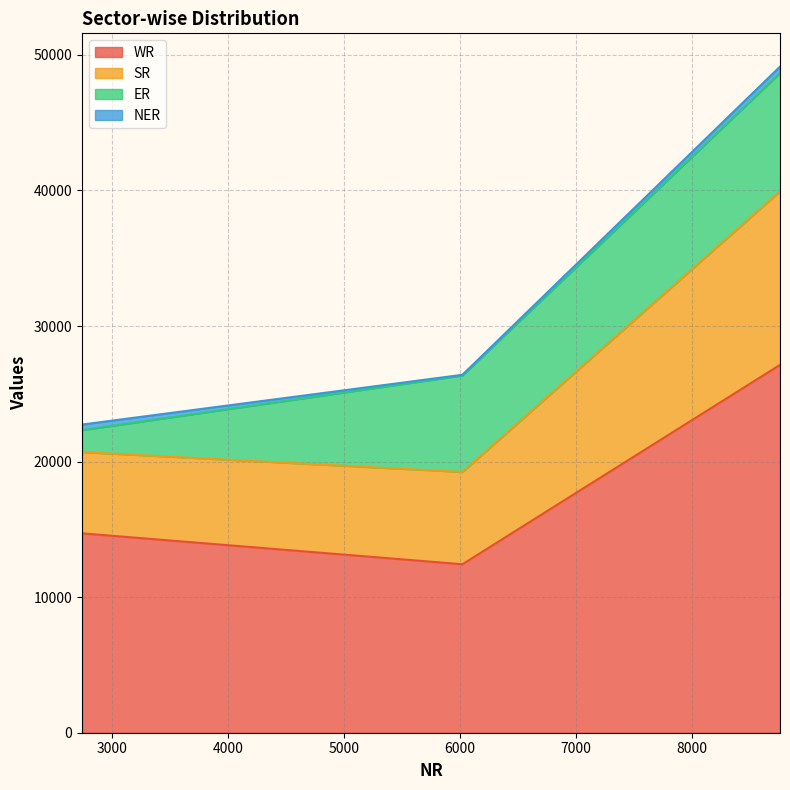

What is the minimum value for WR?

12426